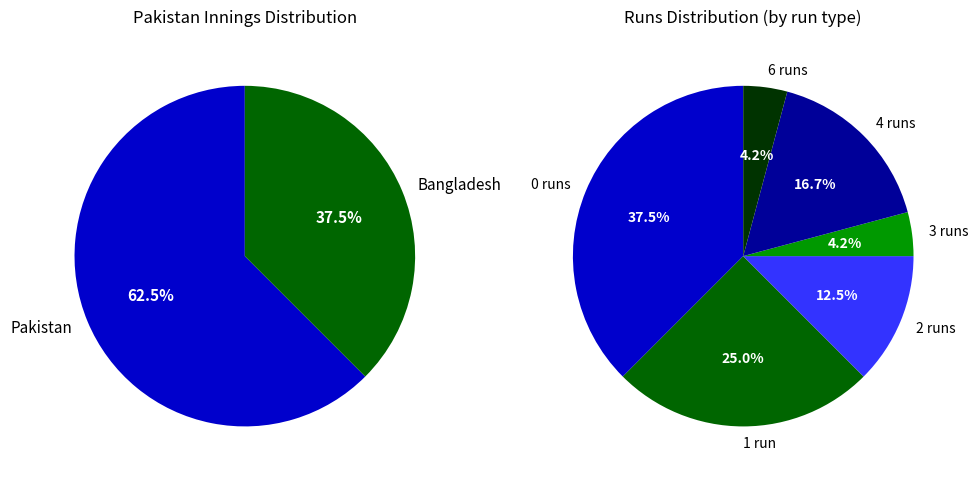

How many segments does this pie chart have?

6